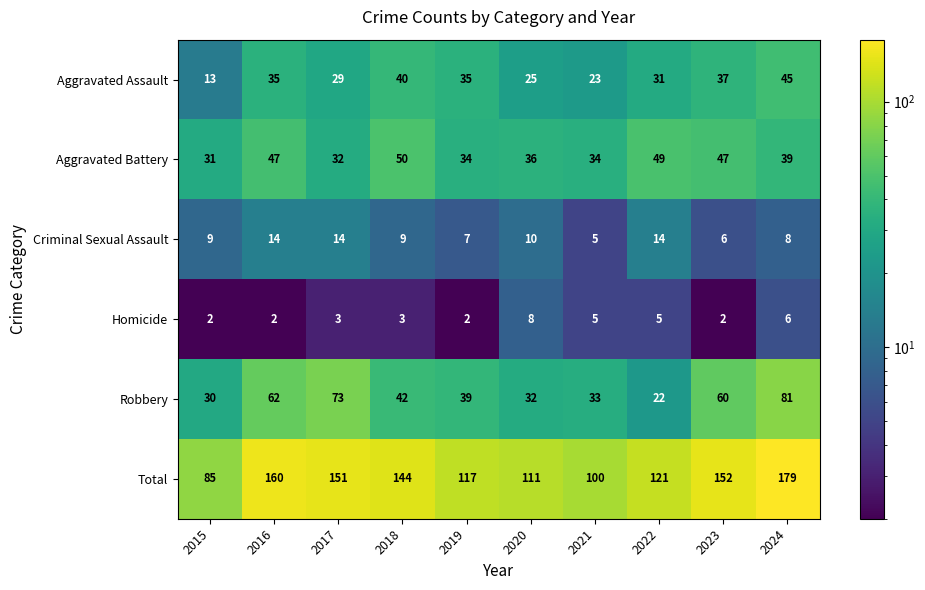

True or false: Aggravated Battery has a value of 60 at 2024.

False